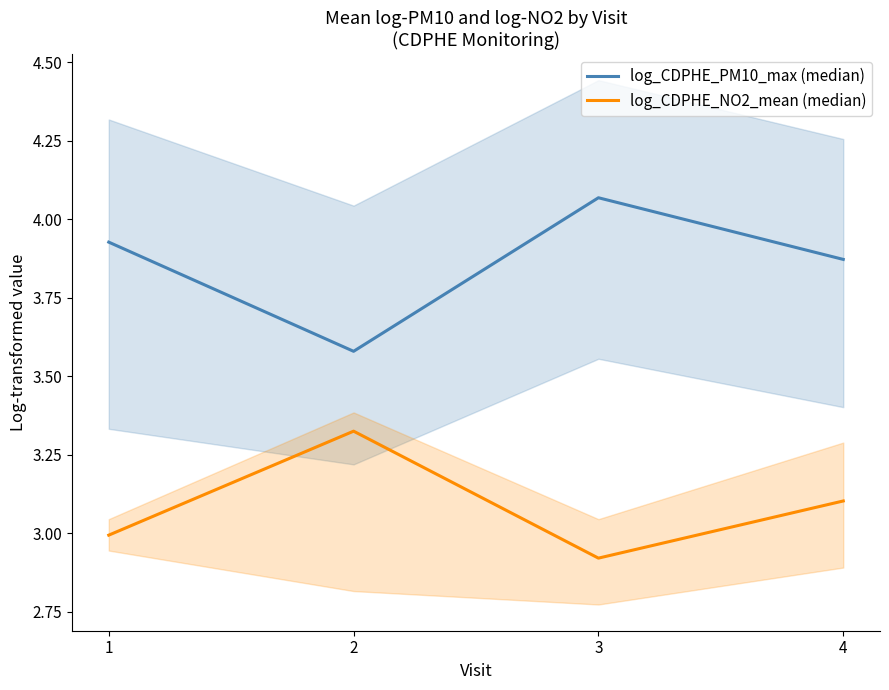

What is the value of the log_CDPHE_NO2_mean (median) point at the 1st from the left?

3.0